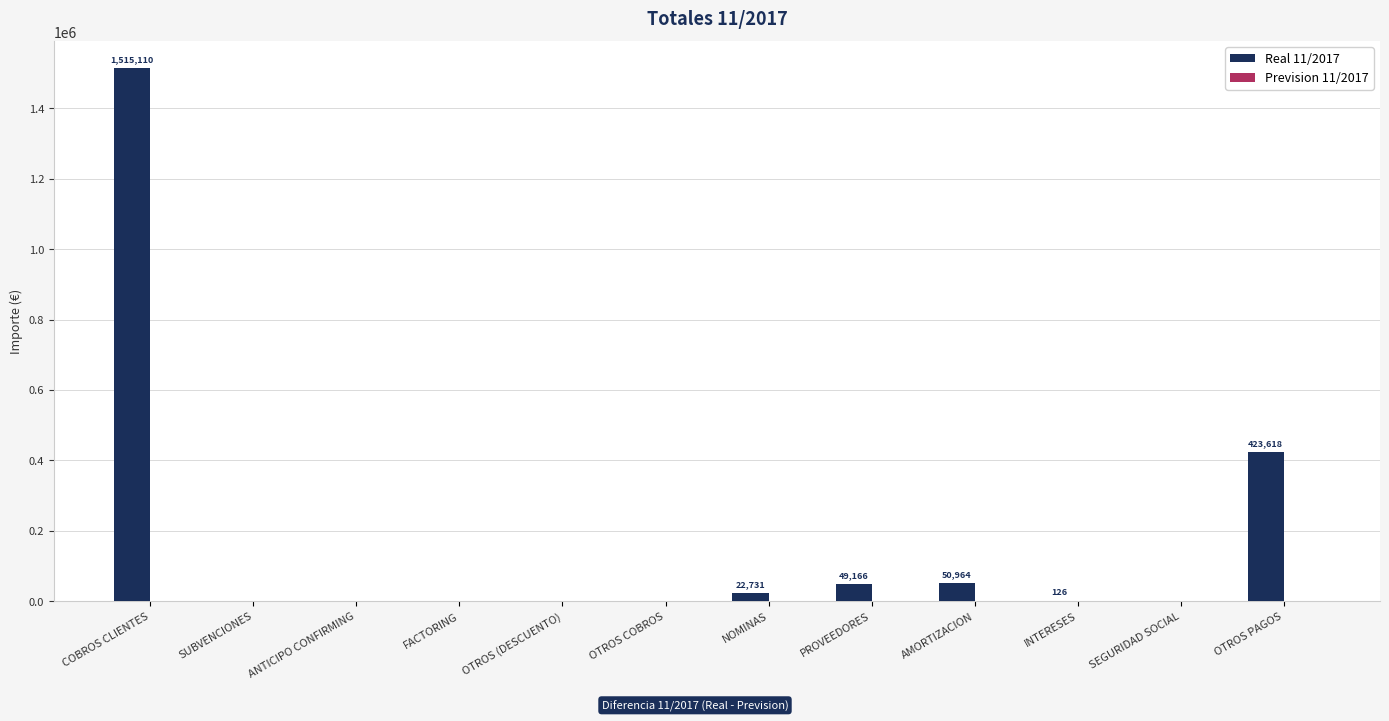

What is the greatest value displayed?

1515109.6